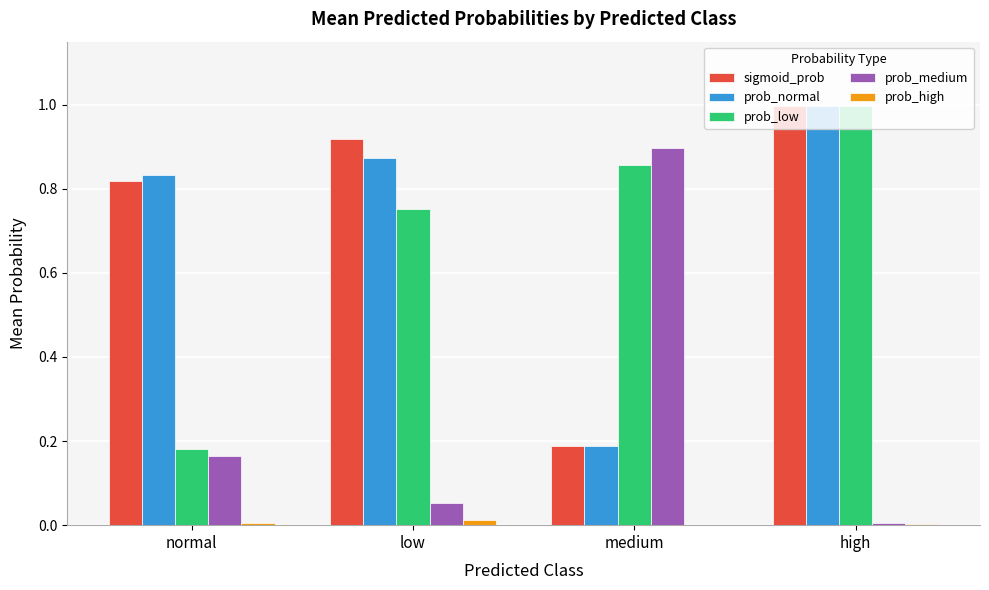

Count the number of categories in the chart.

4